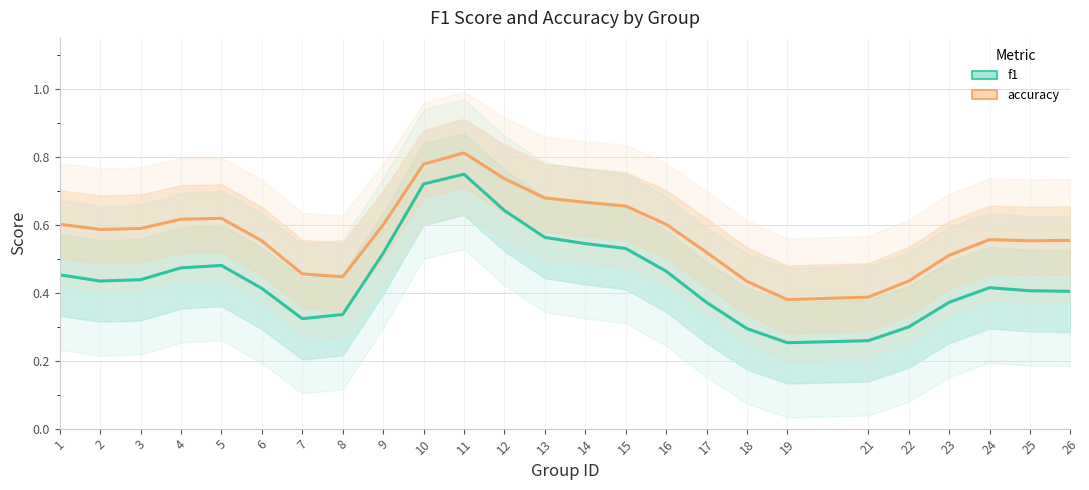

List the labels in order of f1 value, smallest first.

19, 21, 18, 22, 7, 8, 17, 23, 26, 25, 6, 24, 2, 3, 1, 16, 4, 5, 9, 15, 14, 13, 12, 10, 11